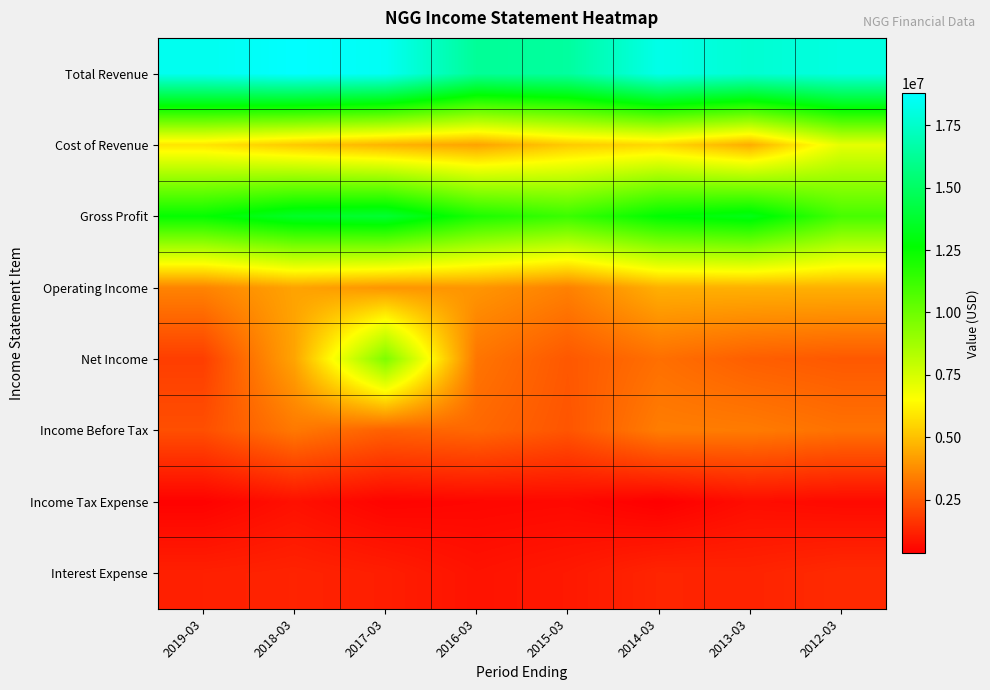

At which category does the chart reach its peak across all series?

2018-03